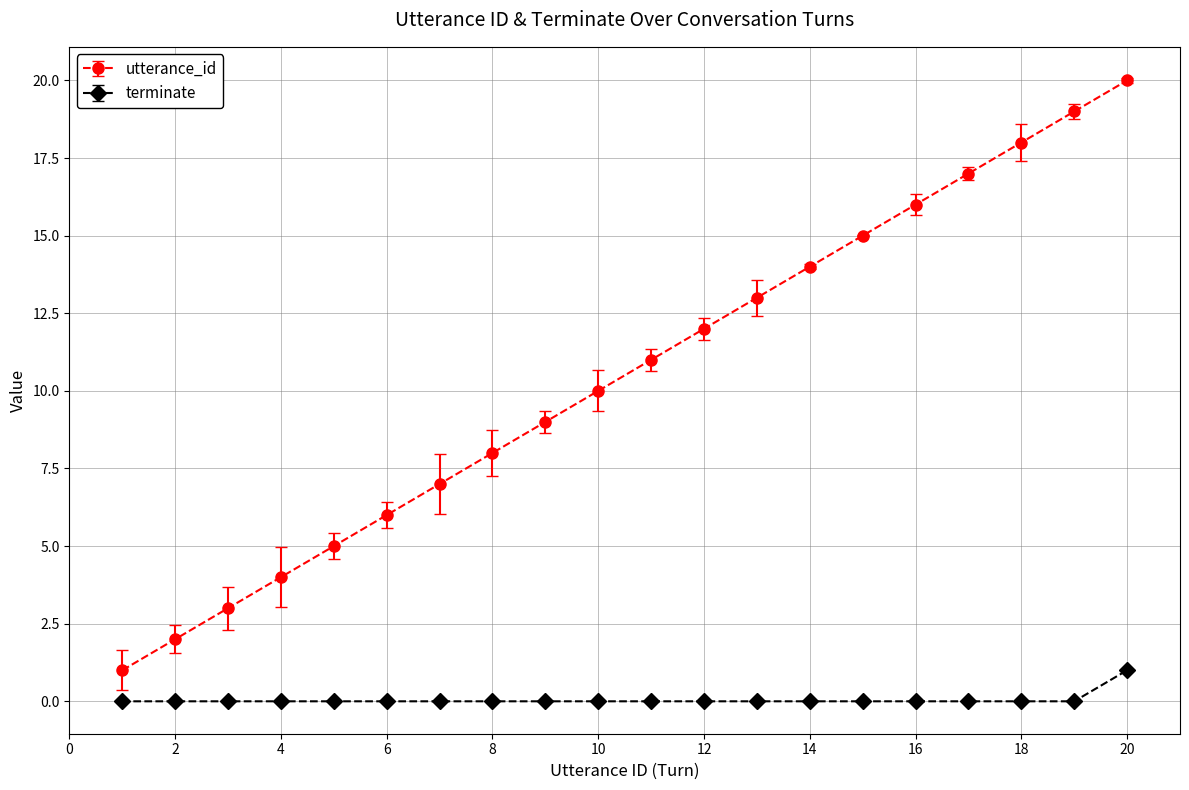

True or false: utterance_id and terminate intersect in this chart.

False